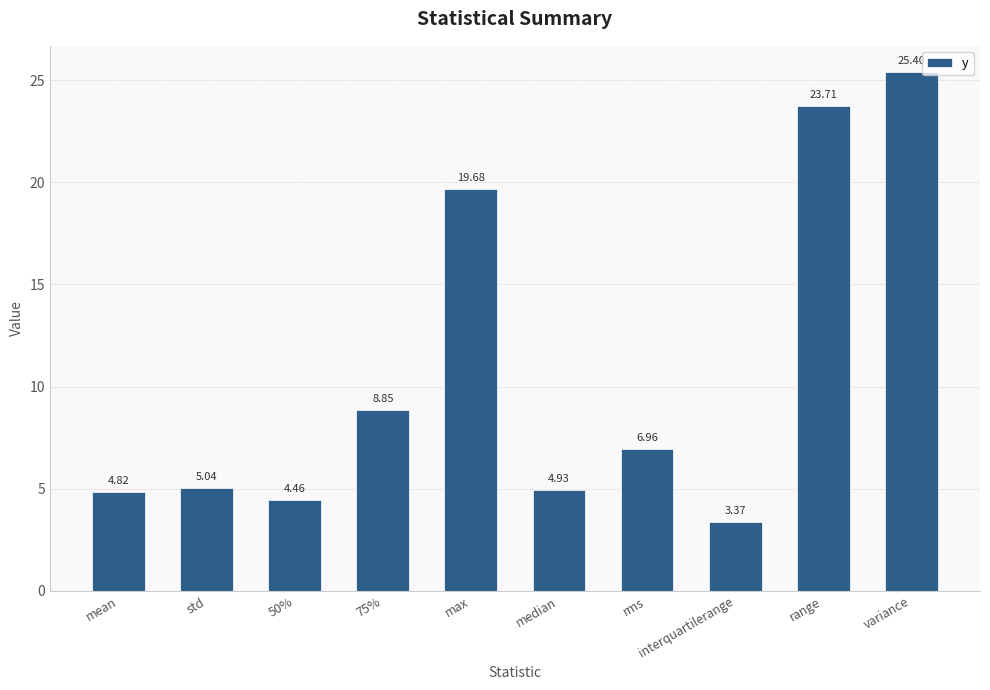

How many bars are there in total?

10